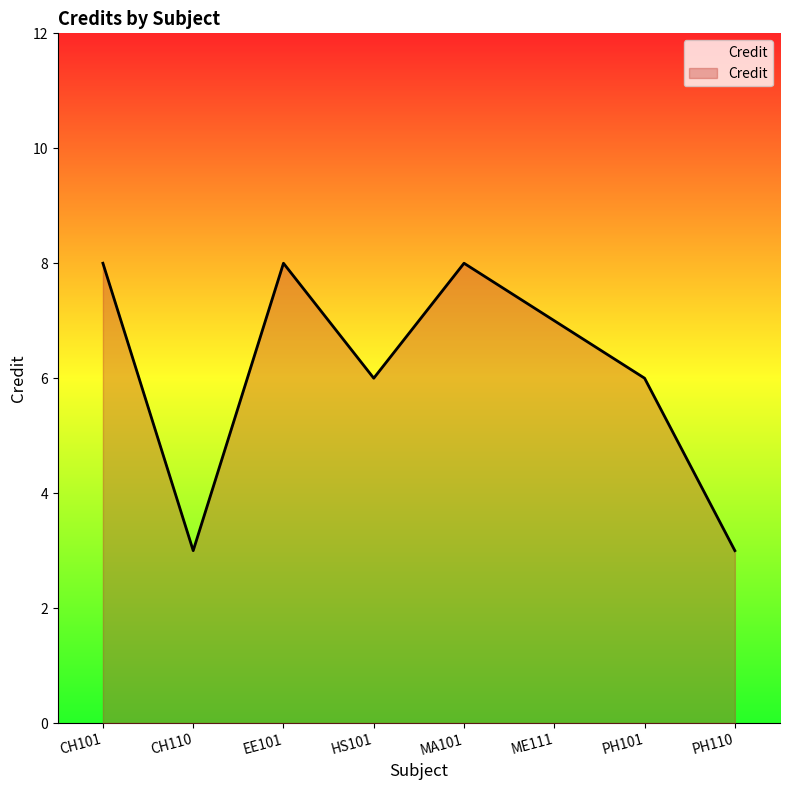

What is the minimum value shown in the chart?

3